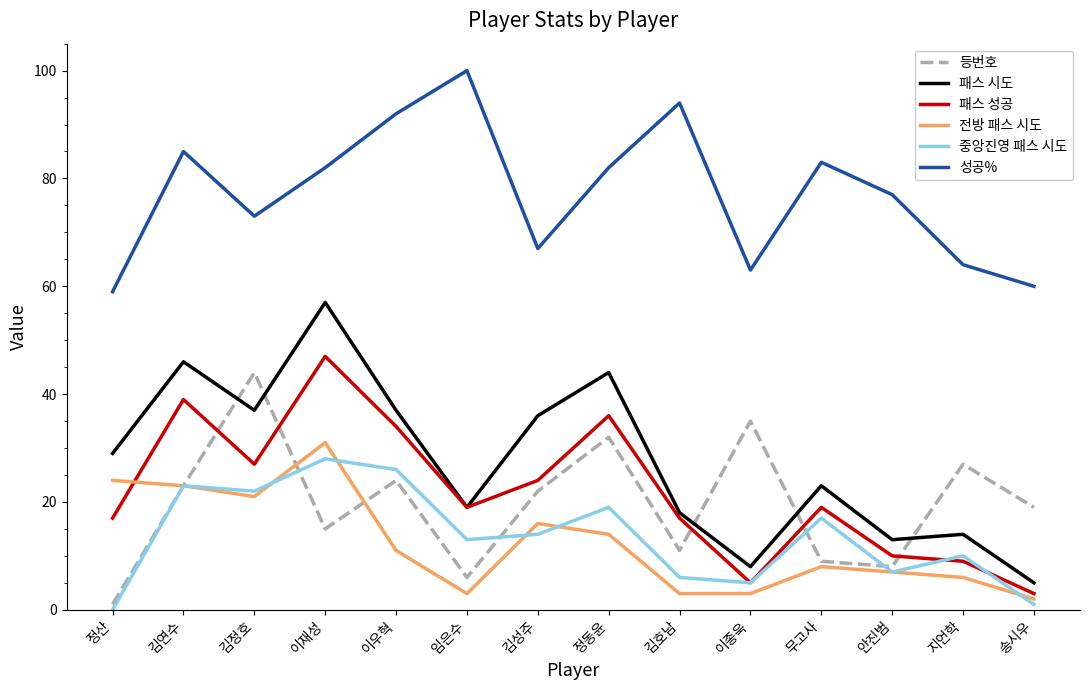

What is the lowest value of the 전방 패스 시도 series?

2